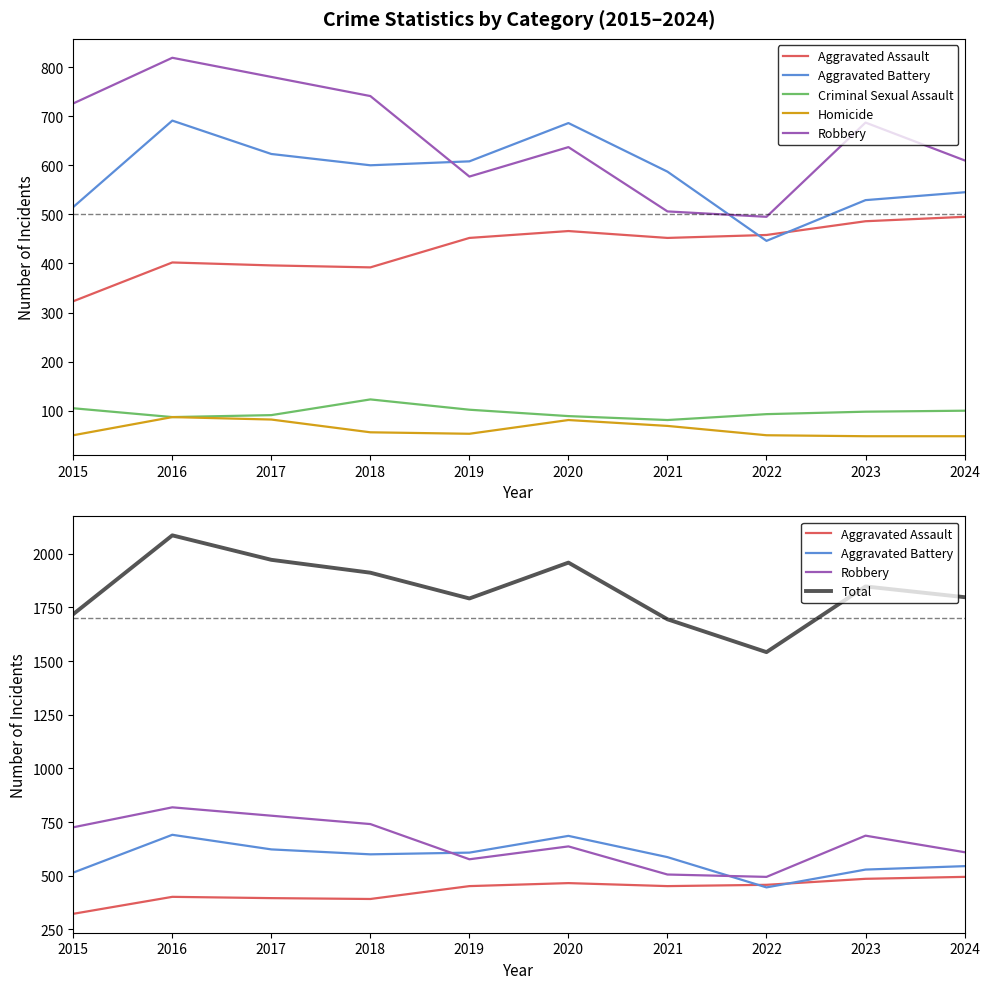

True or false: Aggravated Assault has a value of 751 at 2023.

False